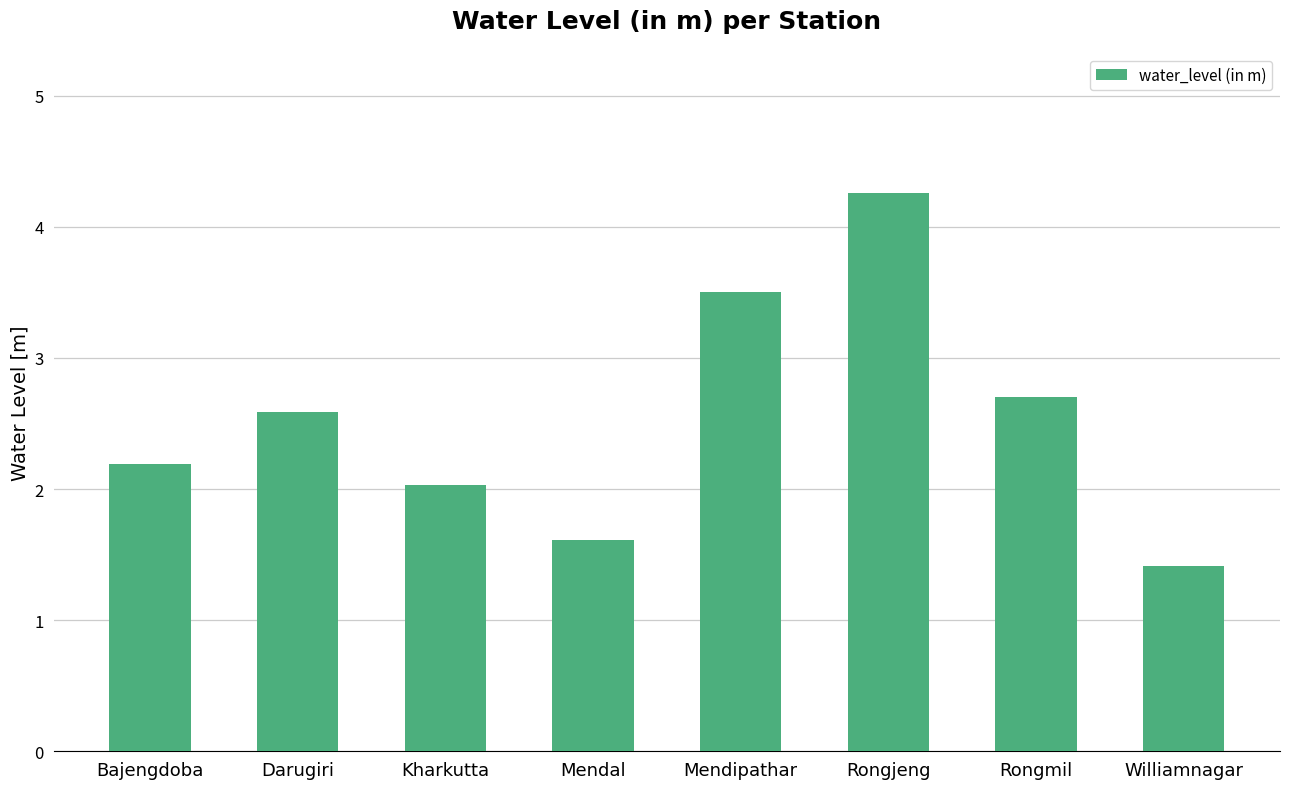

What is the value of the 7th bar from the left?

2.7